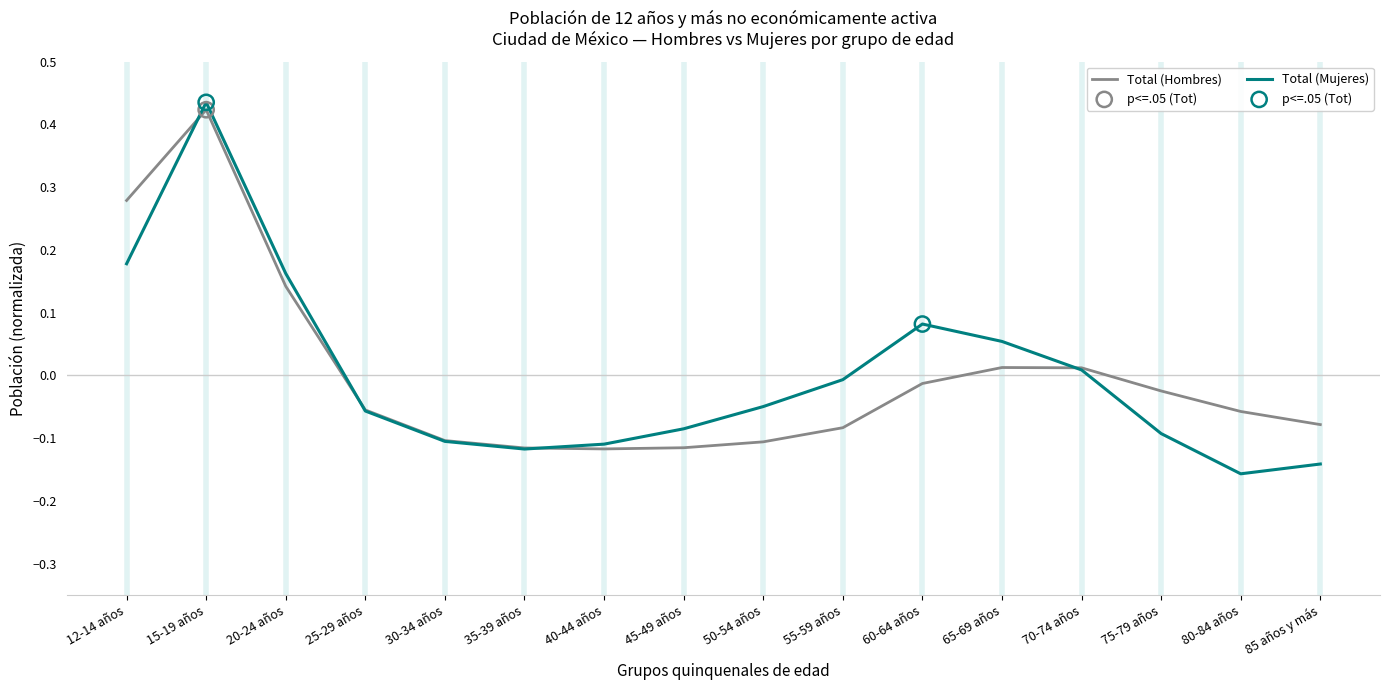

At which category is the sum across all series the highest?

15-19 años